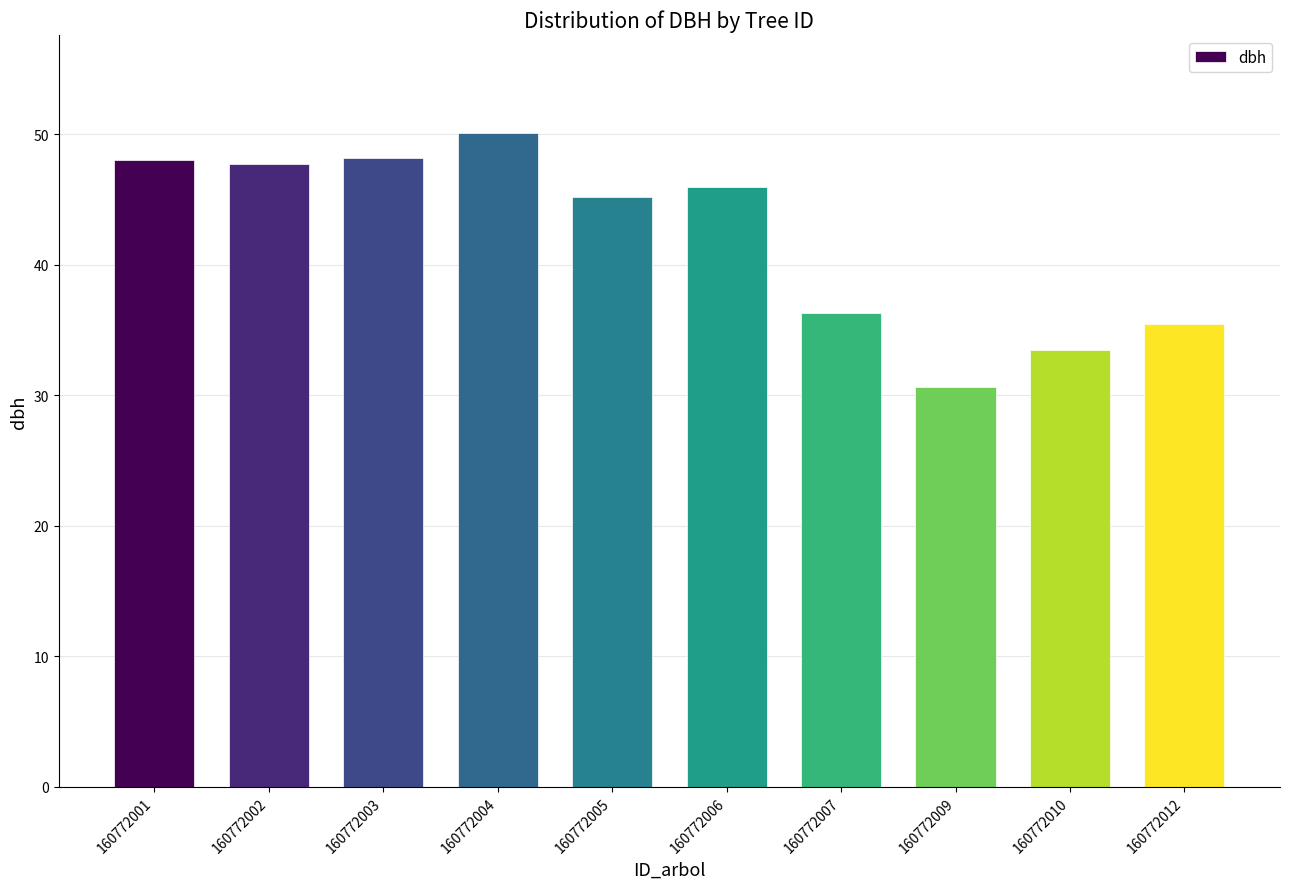

What is the difference between the maximum and minimum values?

19.5